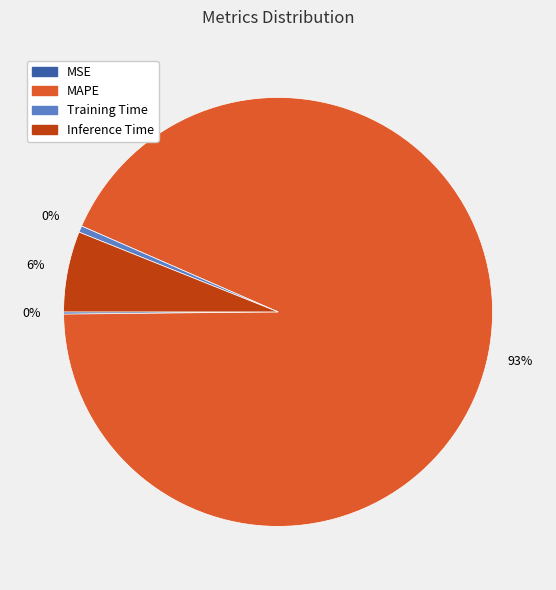

The MAPE slice represents 88% of the pie. True or false?

False